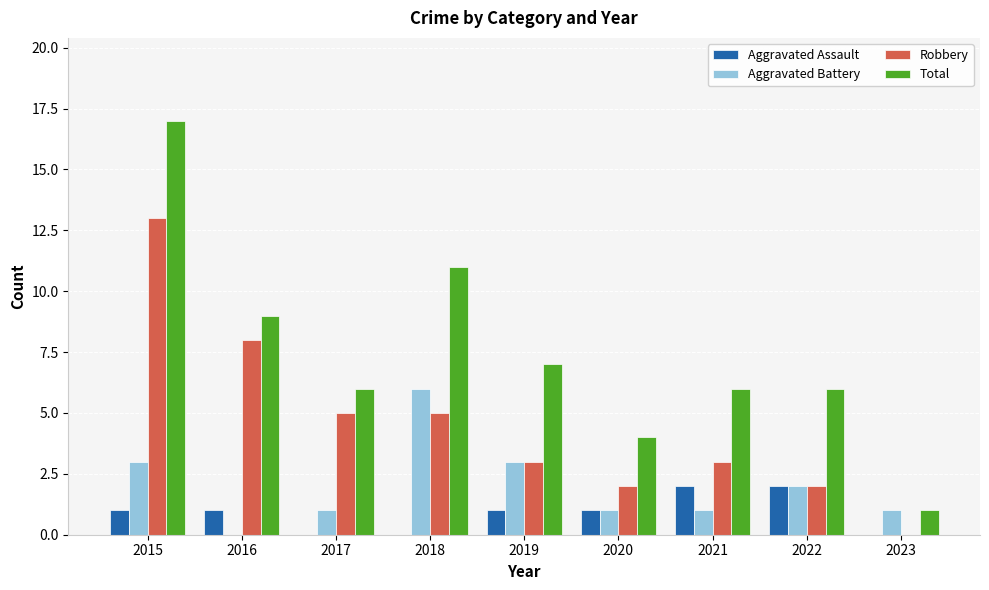

Which series has the largest total across all categories?

Total